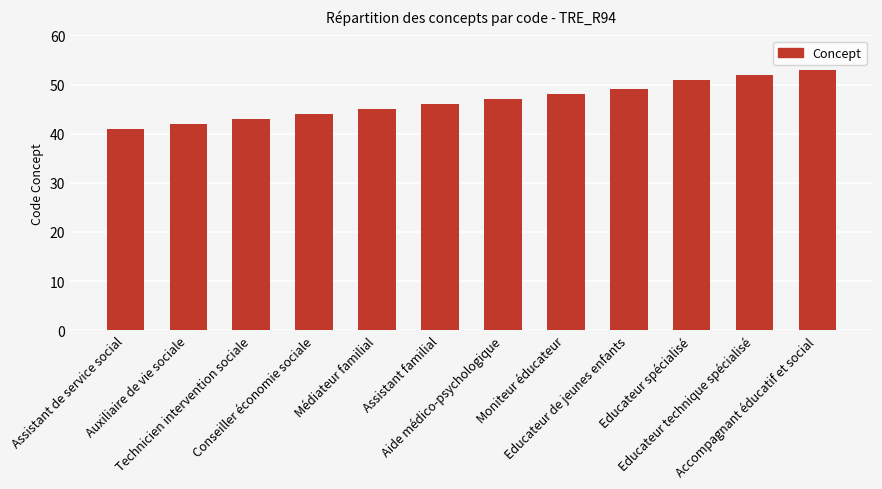

What position from the right is Moniteur éducateur?

5